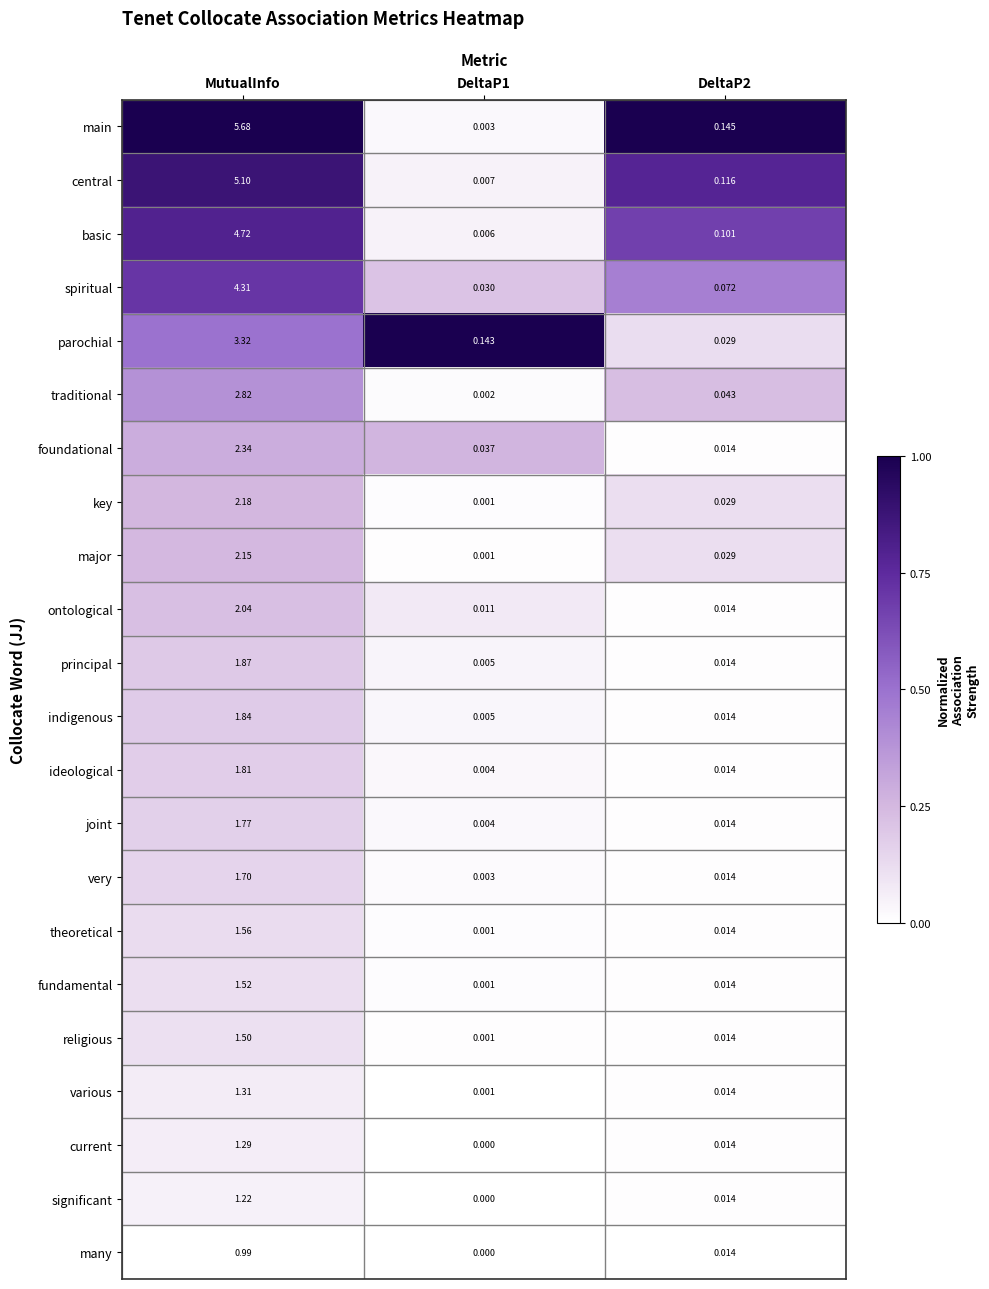

Which label corresponds to the largest value in the chart?

MutualInfo